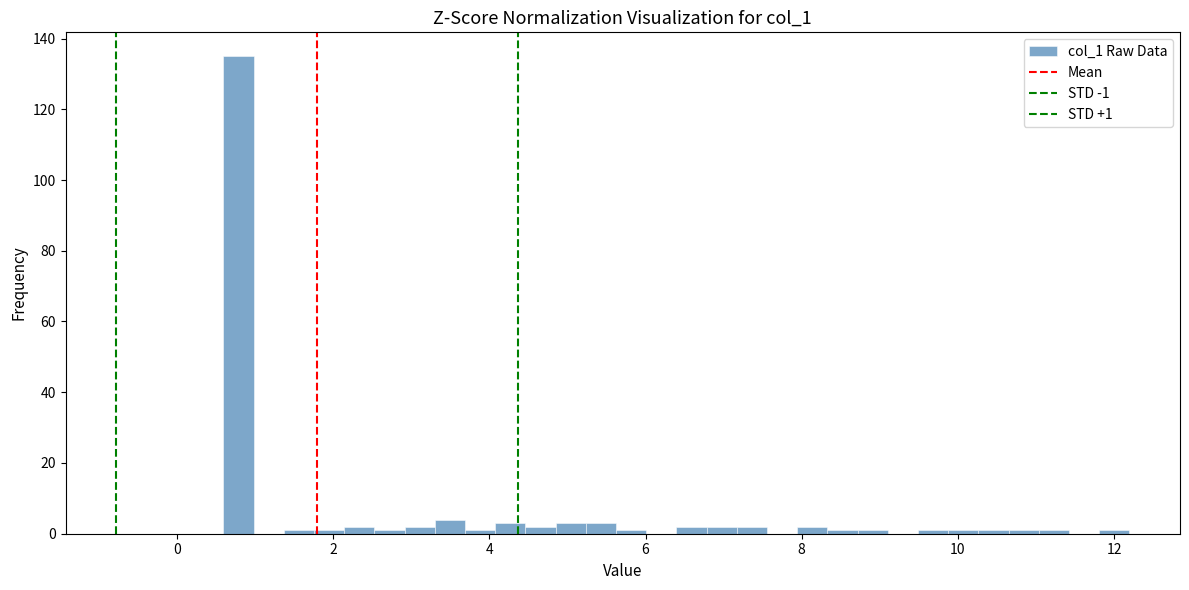

Read against the x-axis, roughly where is the centre of the tallest bar?

0.8